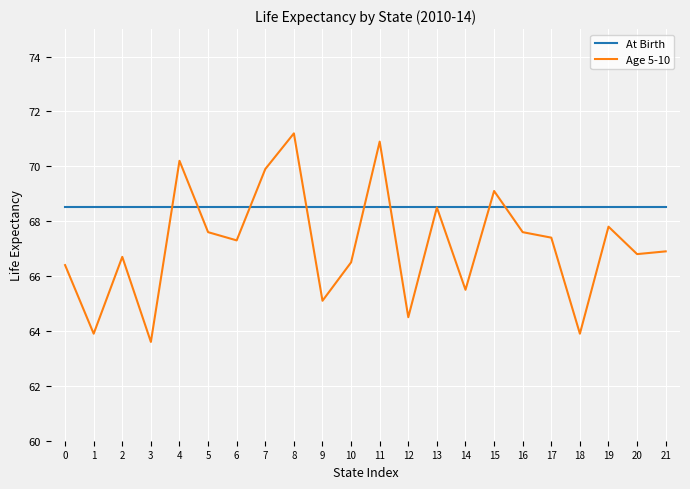

At 3, list the series in order from smallest to largest.

Age 5-10, At Birth